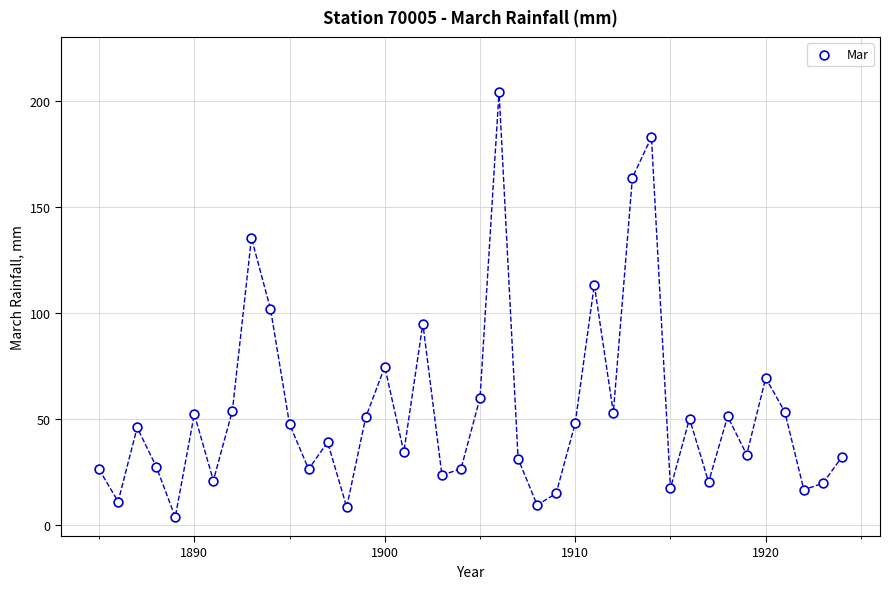

What is the range of Y values (max minus min)?

200.3